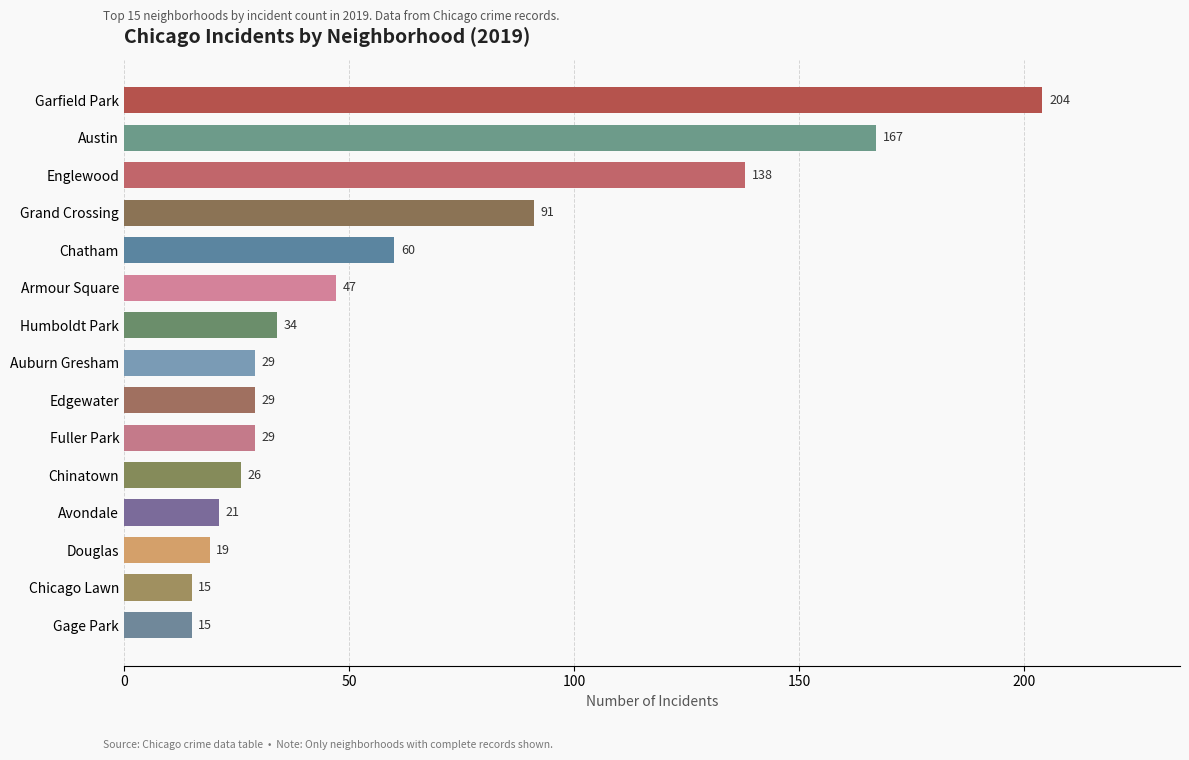

What value does the data have at Edgewater, to the nearest 50?

50